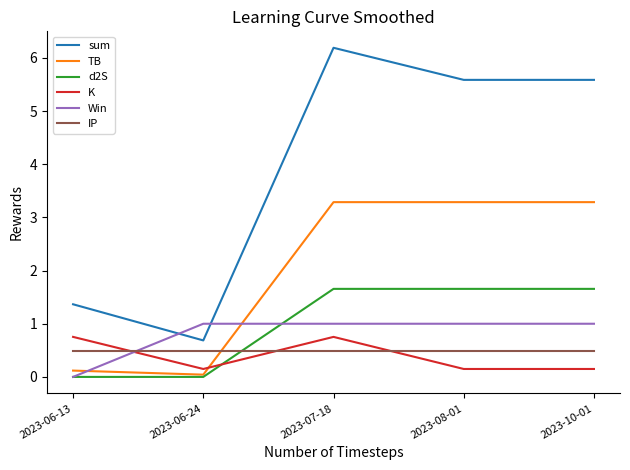

How many lines are shown in the chart?

6